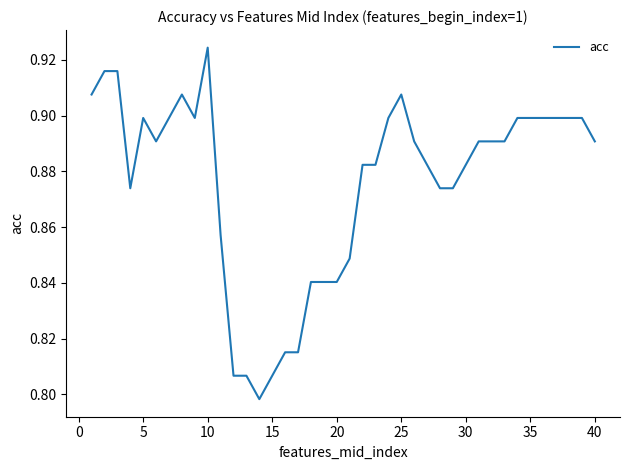

How many lines are shown in the chart?

1